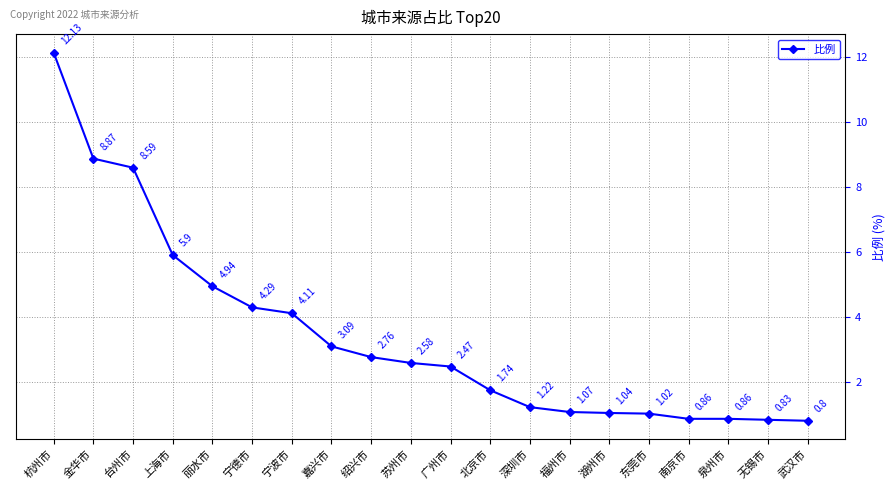

What value does the data have at 金华市?

8.9